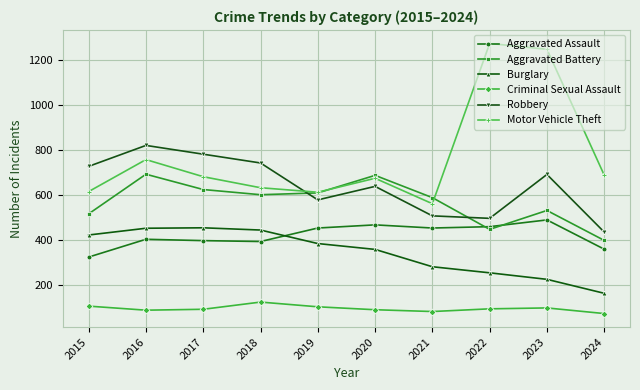

What is the approximate value of Aggravated Assault at 2022?

458